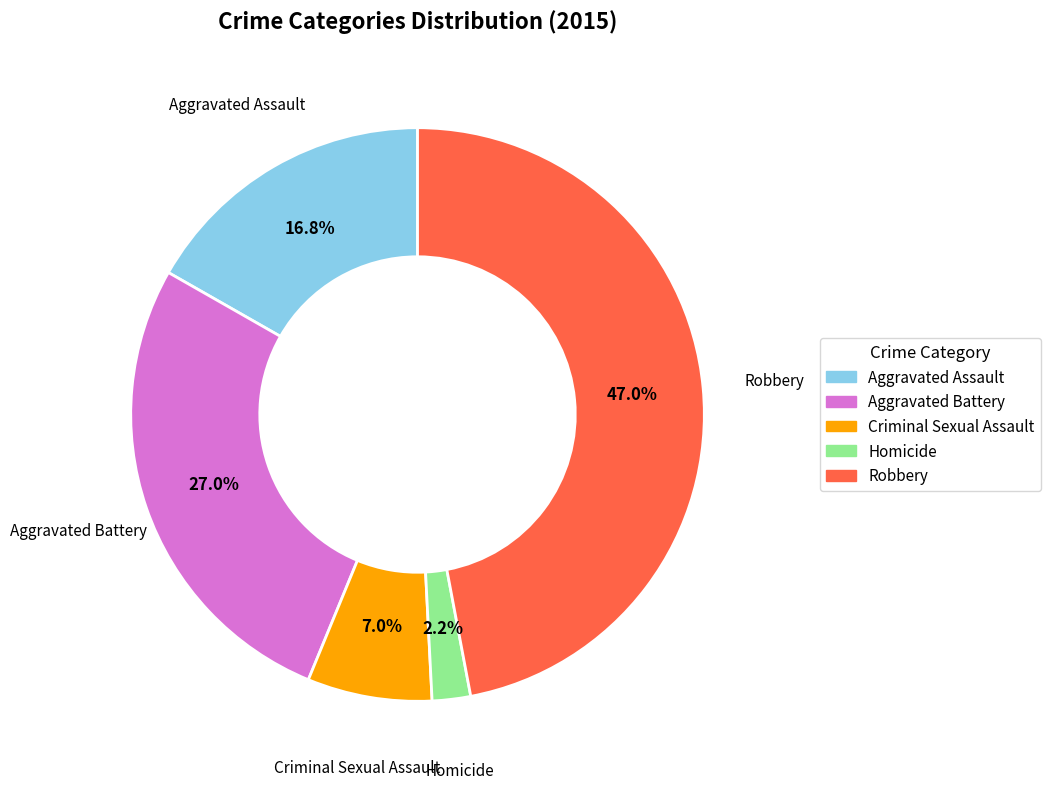

To the nearest percent, what percentage of the pie is Aggravated Assault?

17%